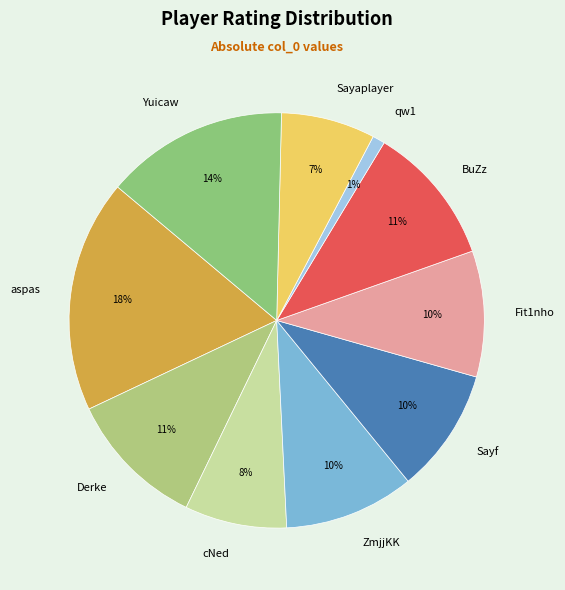

To the nearest percent, what percentage of the pie is Sayaplayer?

7%